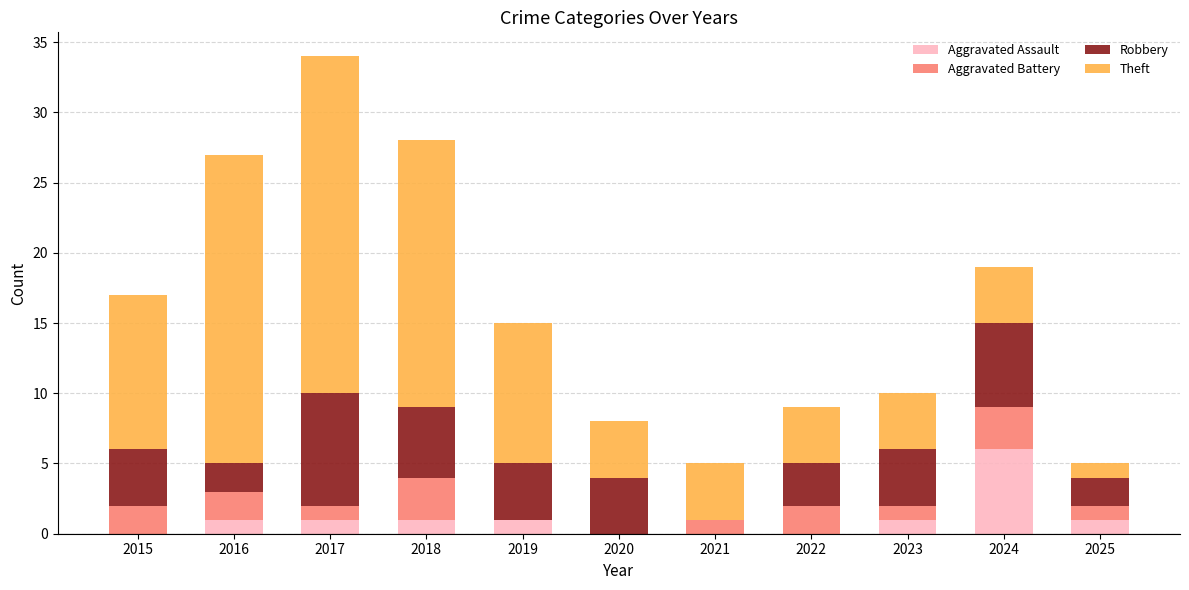

What is the total value across all series at 2018?

28